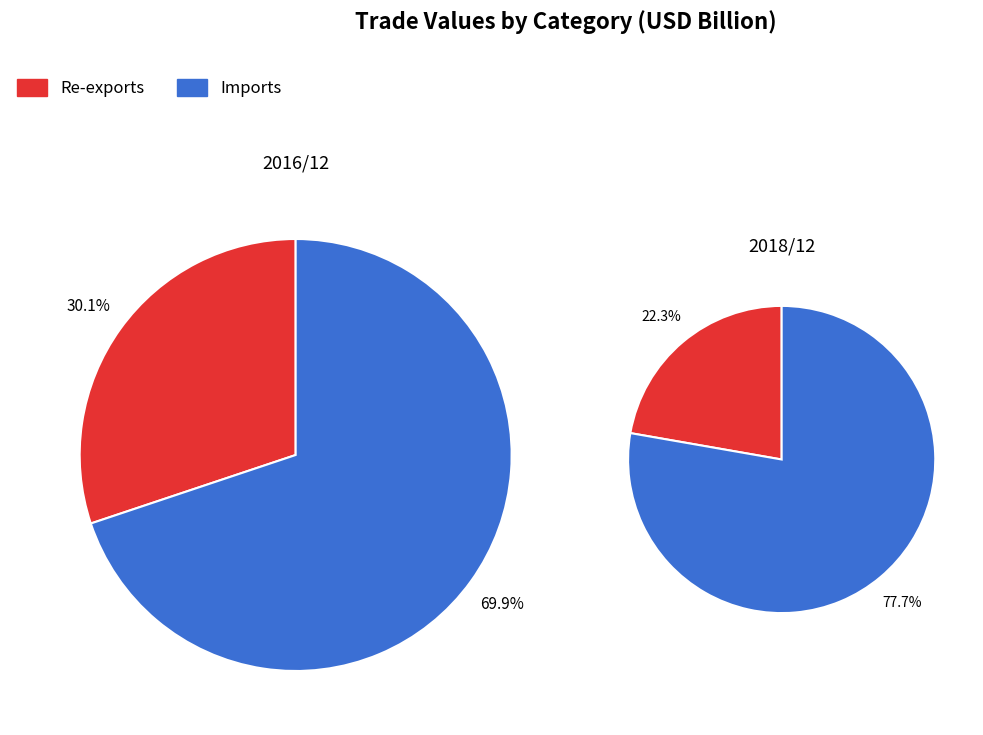

Is the sum of Re-exports and Imports greater than half?

Yes